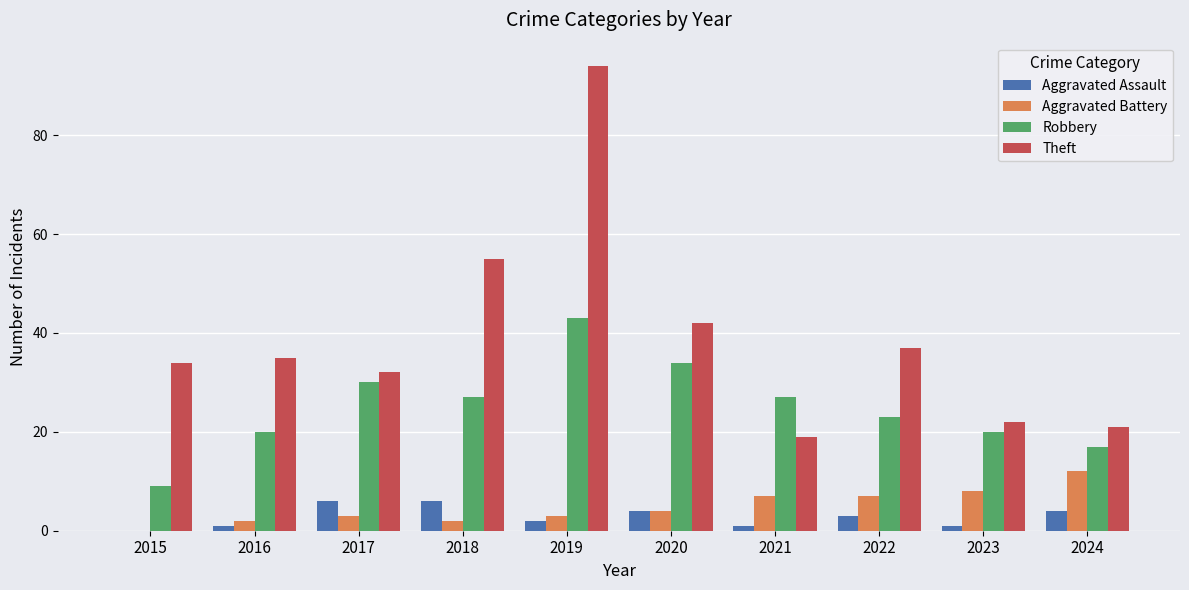

What is the sum of the Robbery values at 2020 and 2017?

64